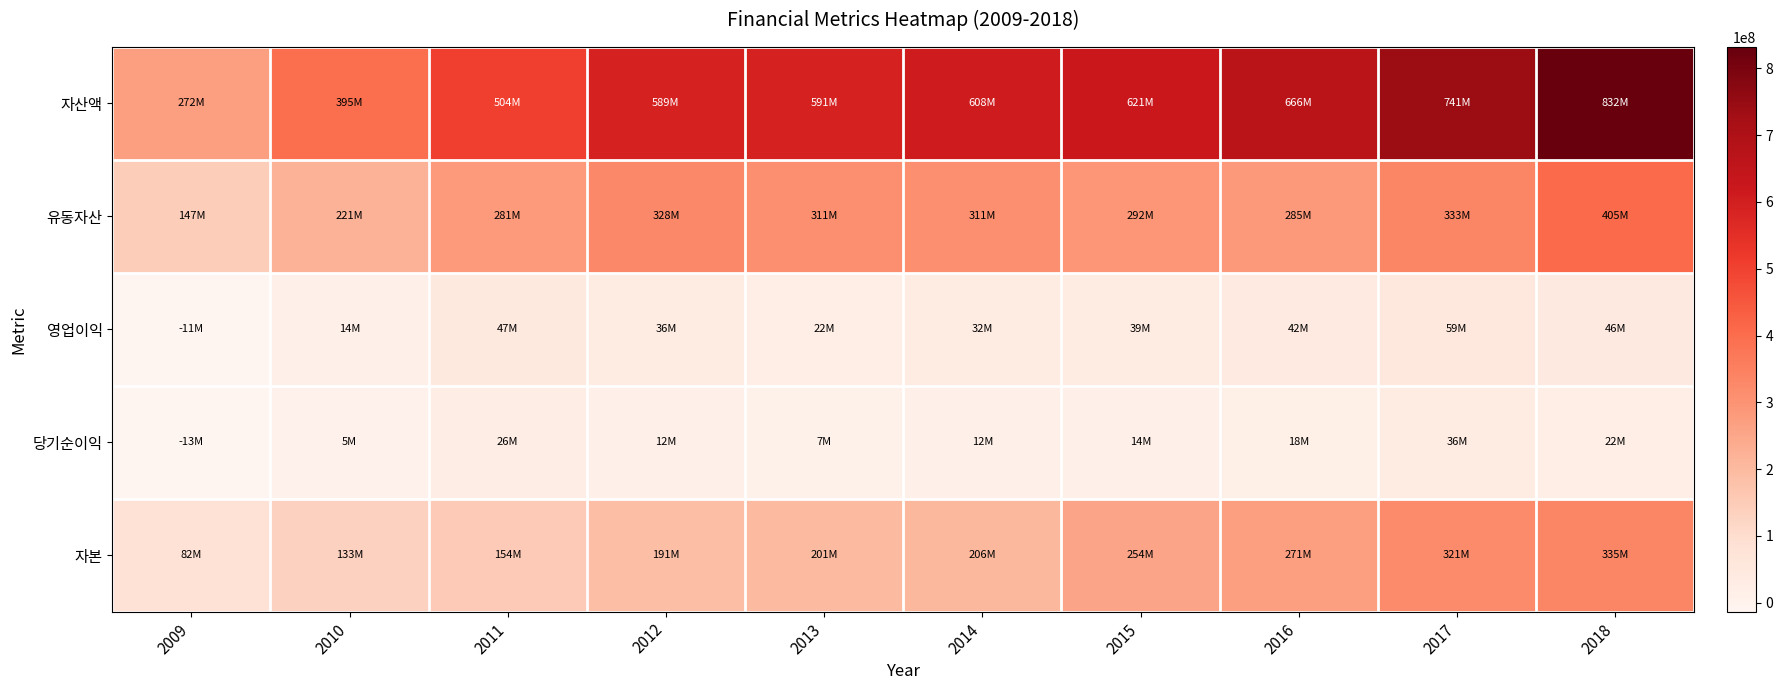

At which category does the chart reach its minimum across all series?

2009